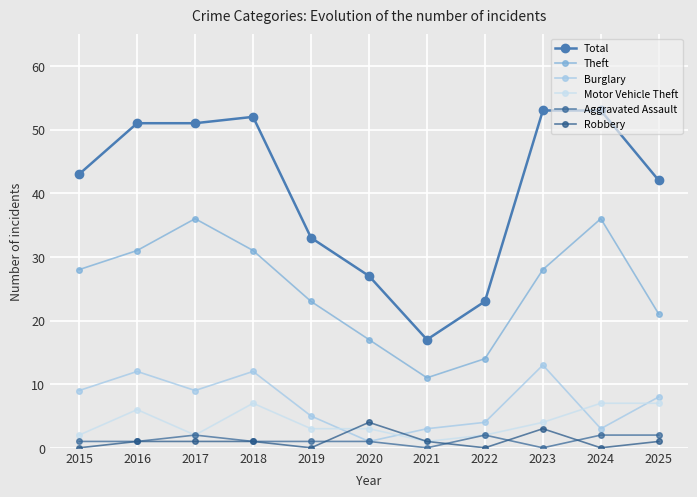

The Total series shows 53 at 2024. True or false?

True